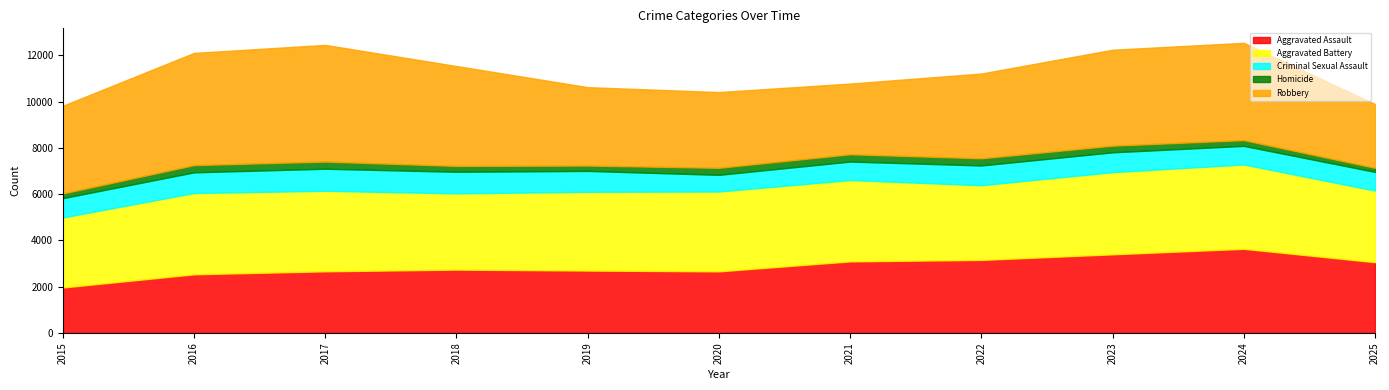

What is the approximate value of Robbery at 2018, to the nearest 50?

4300